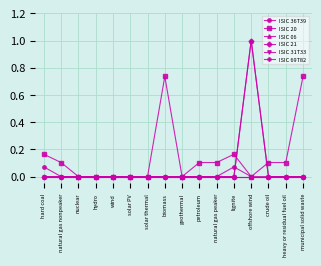

True or false: ISIC 21 and ISIC 69T82 intersect in this chart.

False